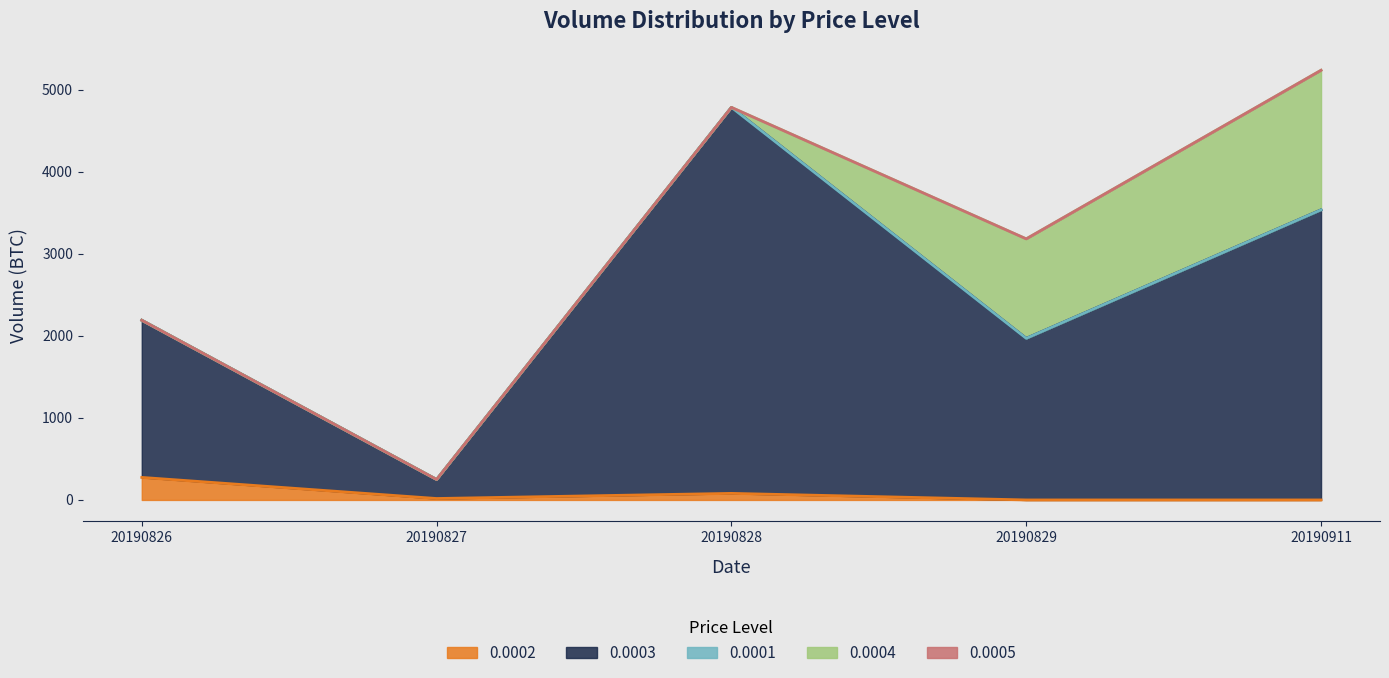

What is the difference between the maximum and second lowest values in the 0.0004 series?

1702.0